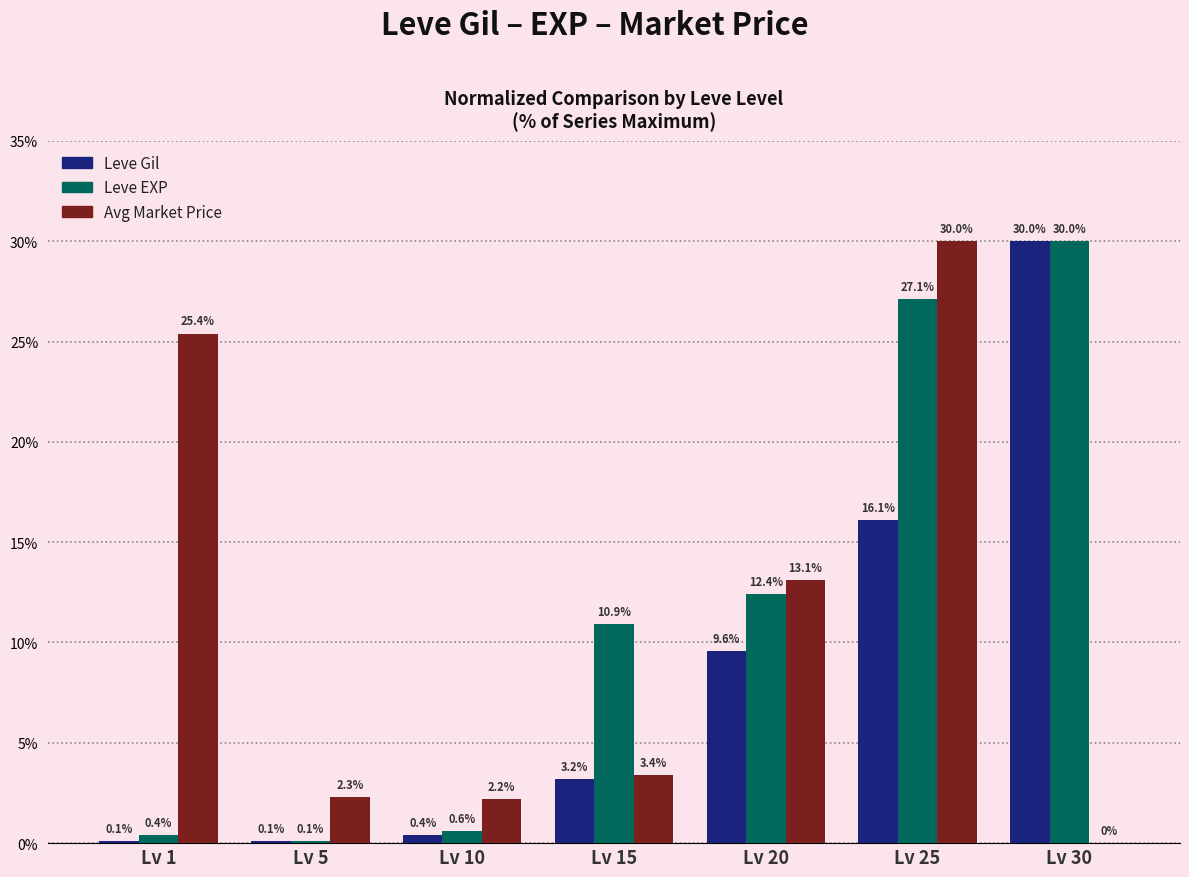

What is the total value across all series at Lv 1?

25.9